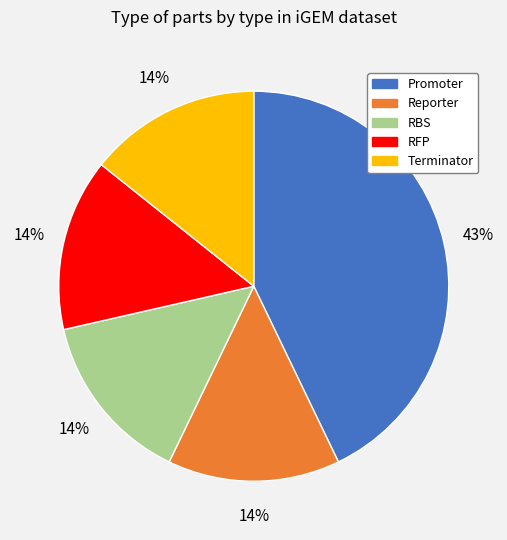

Approximately how many times larger is the value at Terminator compared to Promoter?

0.3